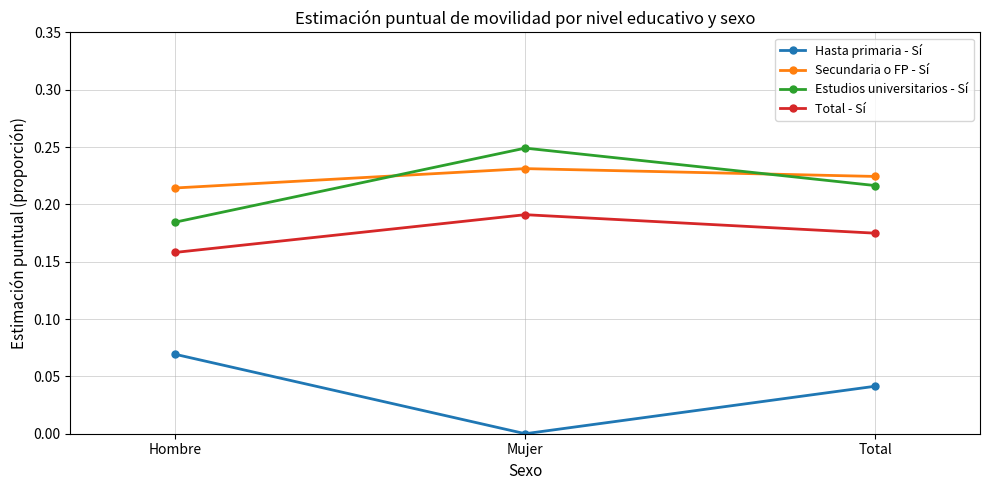

The value of Hasta primaria - Sí at Total is 0.0. True or false?

True